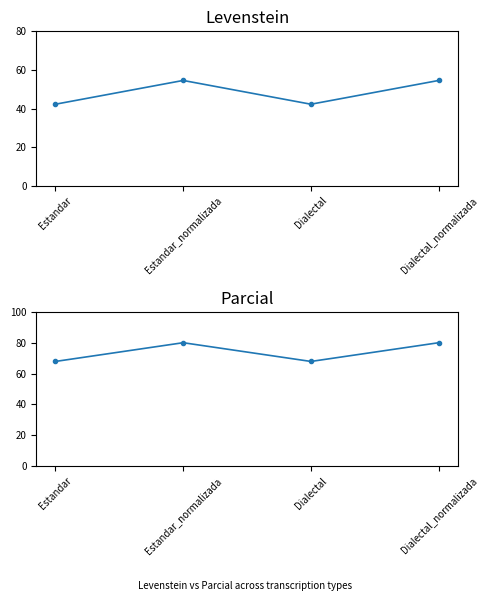

True or false: Parcial and Levenstein cross at least once.

False